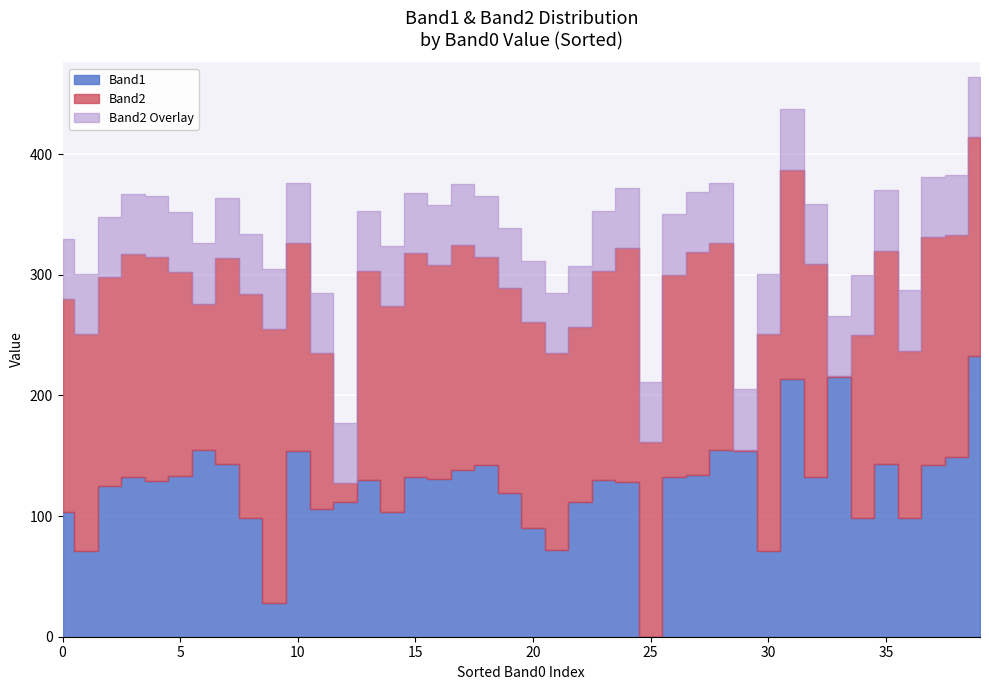

How many interior local valleys does the Band2 series have?

12